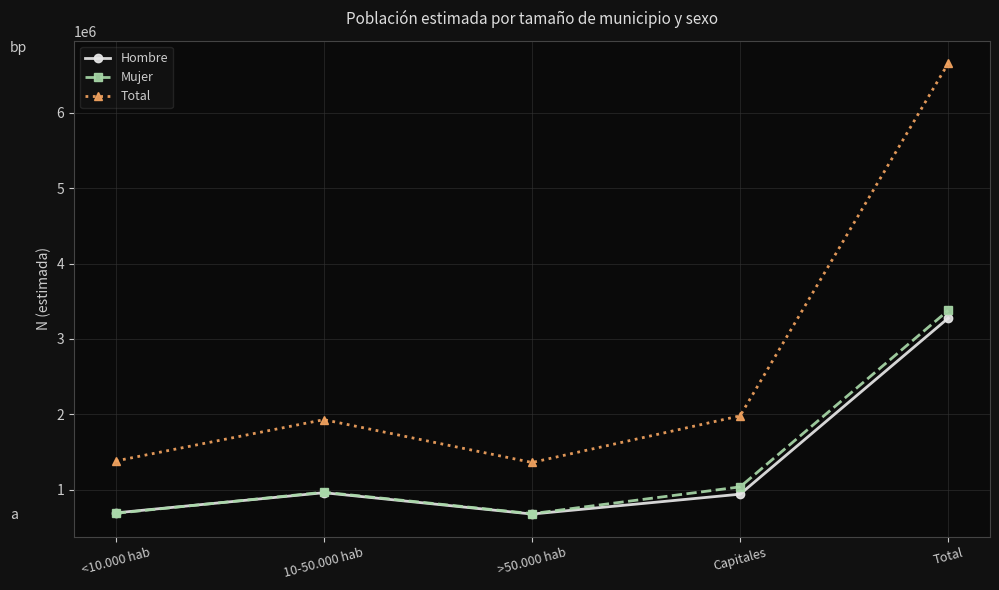

The Hombre series shows 1200012 at Total. True or false?

False